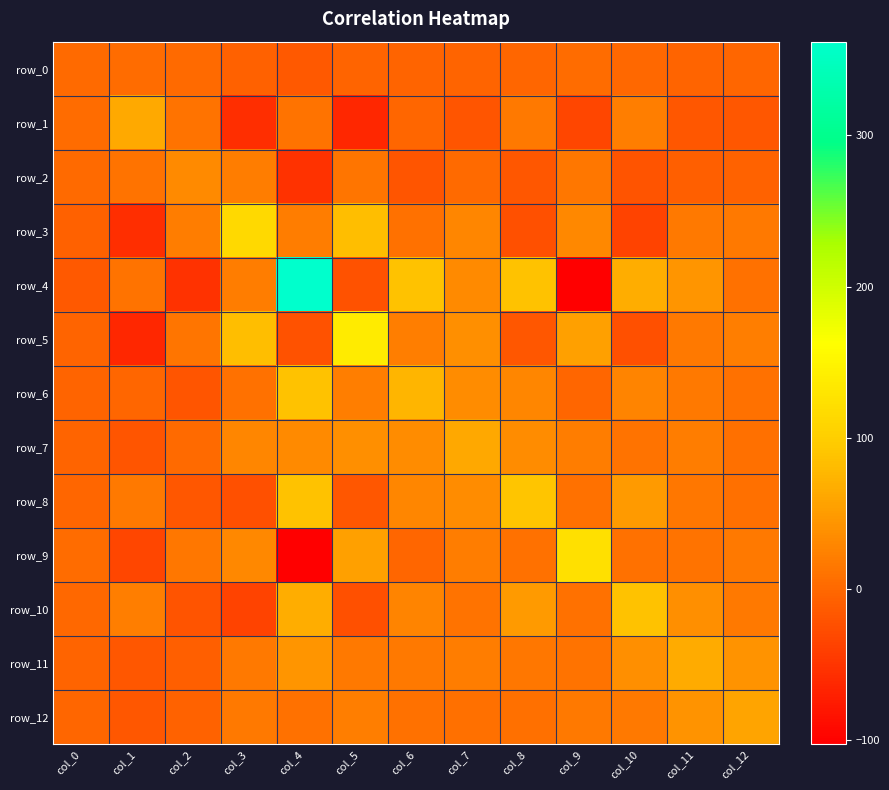

Between col_5 and col_12, which series saw the biggest shift?

row_5